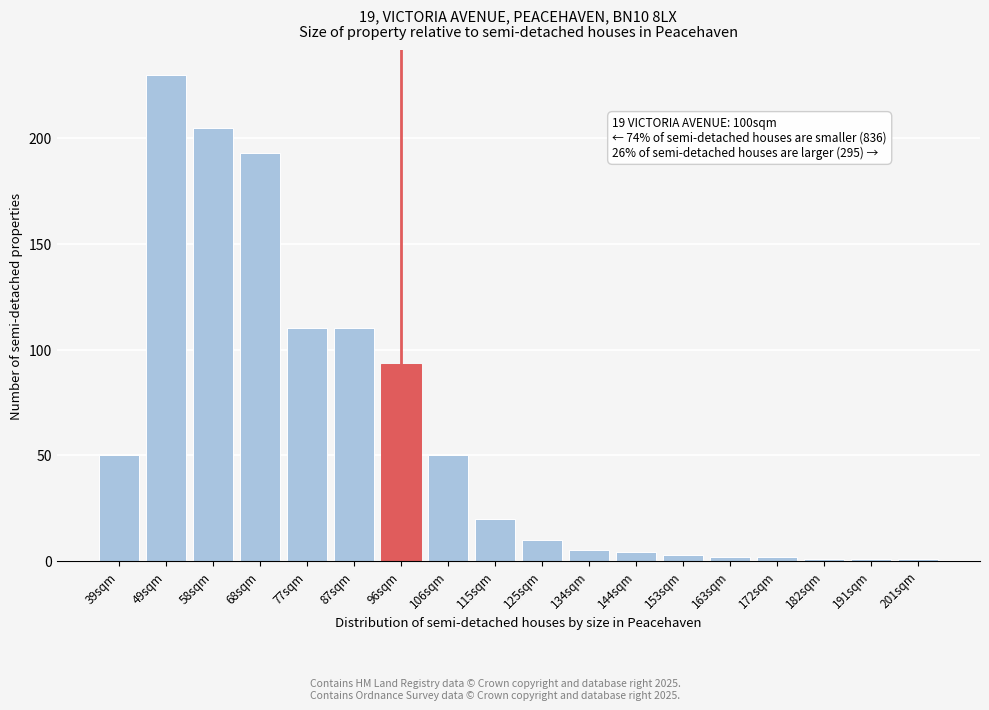

Reading left to right, list all the values displayed in this chart.

39sqm=50	49sqm=230	58sqm=205	68sqm=193	77sqm=110	87sqm=110	96sqm=93	106sqm=50	115sqm=20	125sqm=10	134sqm=5	144sqm=4	153sqm=3	163sqm=2	172sqm=2	182sqm=1	191sqm=1	201sqm=1